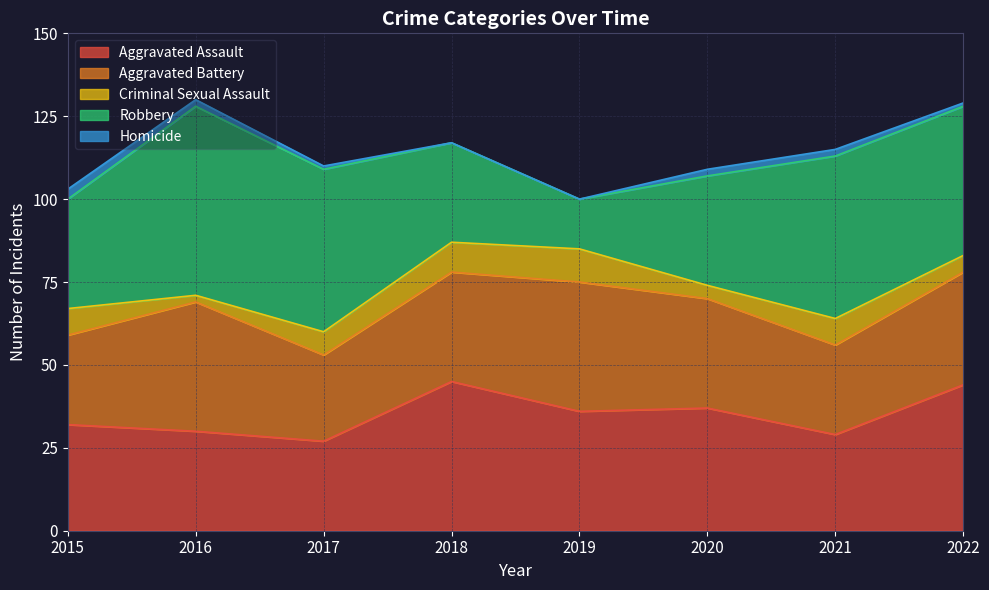

Reading left to right, extract all data points from this chart.

Aggravated Assault: 2015=32	2016=30	2017=27	2018=45	2019=36	2020=37	2021=29	2022=44
Aggravated Battery: 2015=27	2016=39	2017=26	2018=33	2019=39	2020=33	2021=27	2022=34
Criminal Sexual Assault: 2015=8	2016=2	2017=7	2018=9	2019=10	2020=4	2021=8	2022=5
Robbery: 2015=33	2016=57	2017=49	2018=30	2019=15	2020=33	2021=49	2022=45
Homicide: 2015=3	2016=2	2017=1	2018=0	2019=0	2020=2	2021=2	2022=1